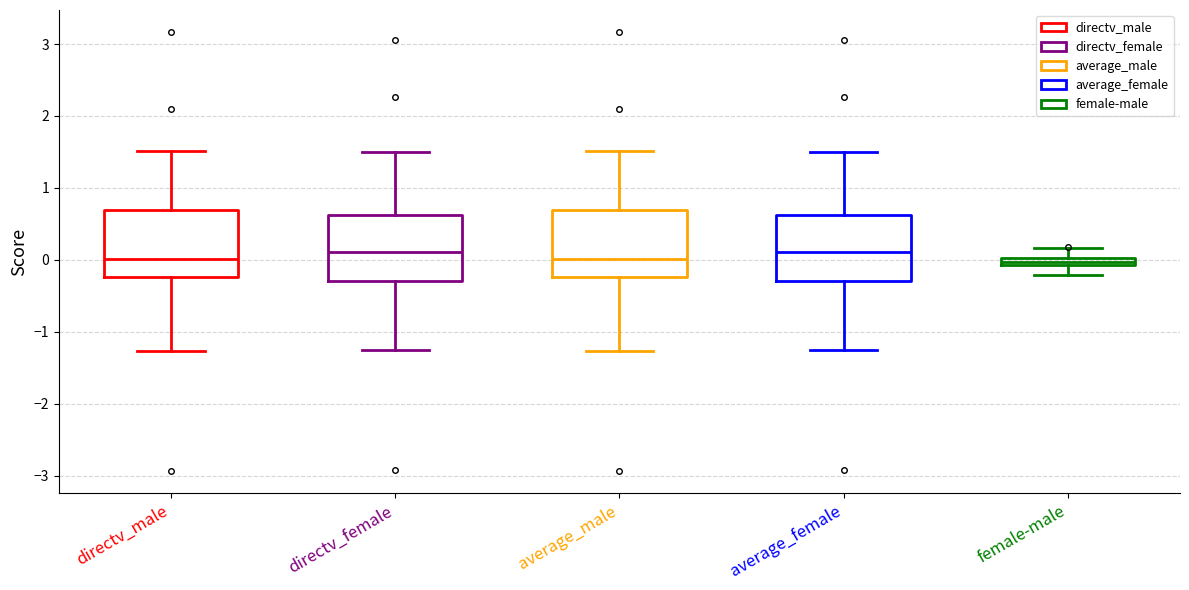

Where does the upper whisker of the box for directv_female end on the y-axis? The values are not printed on the chart, so give them approximately, as read against the axis.

1.5